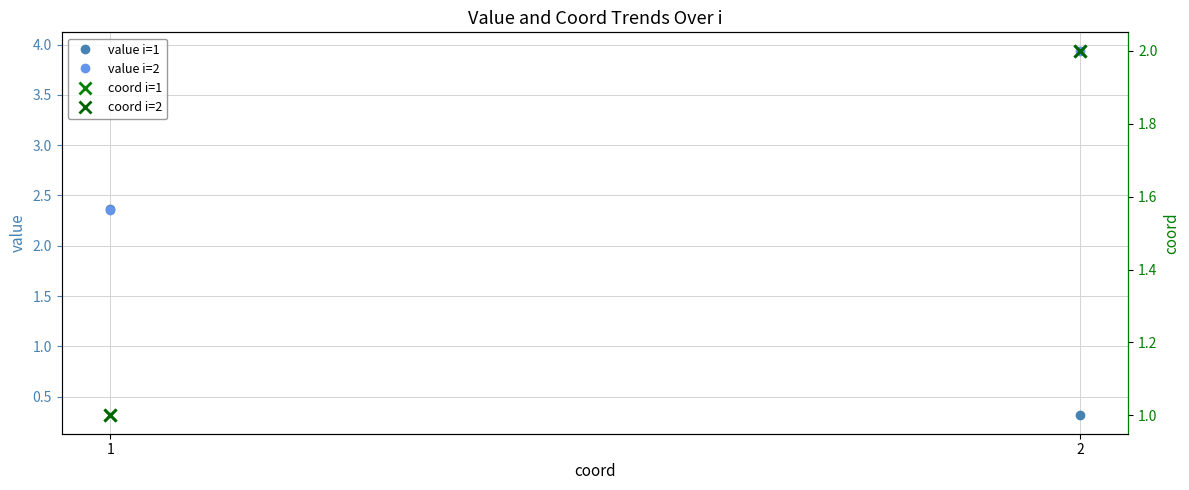

Is the value of coord i=1 at 1 greater than the value of value i=1 at 2?

Yes